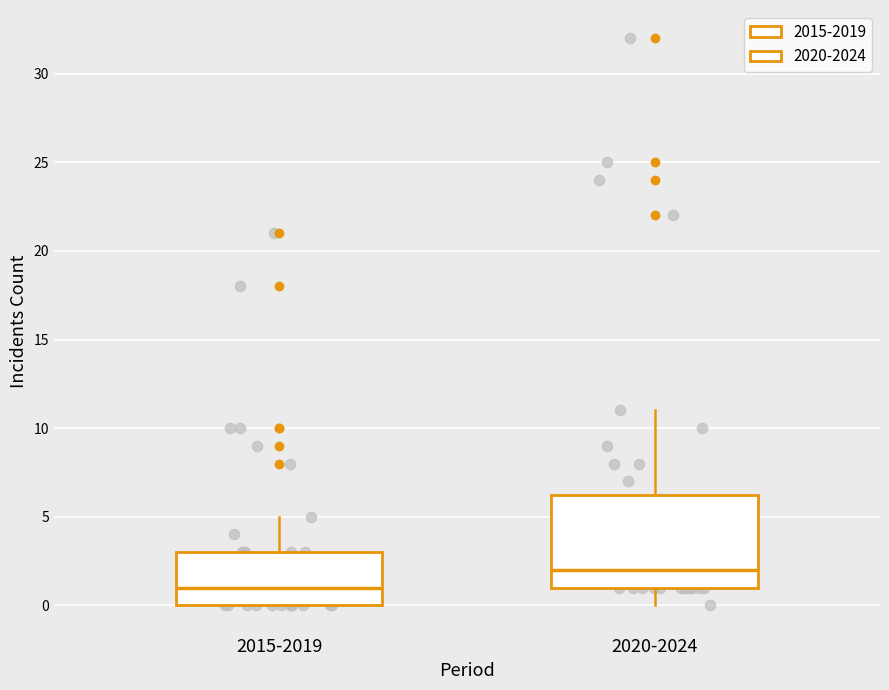

Which box is the tallest, from its lower edge to its upper edge?

2020-2024